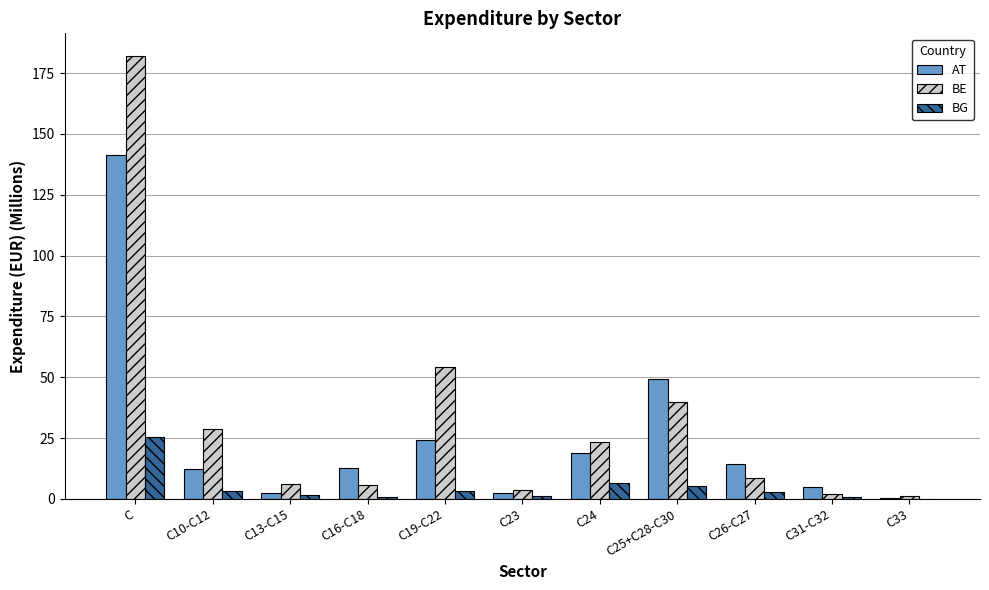

Is the value of BG at C23 greater than the value of BE at C10-C12?

No